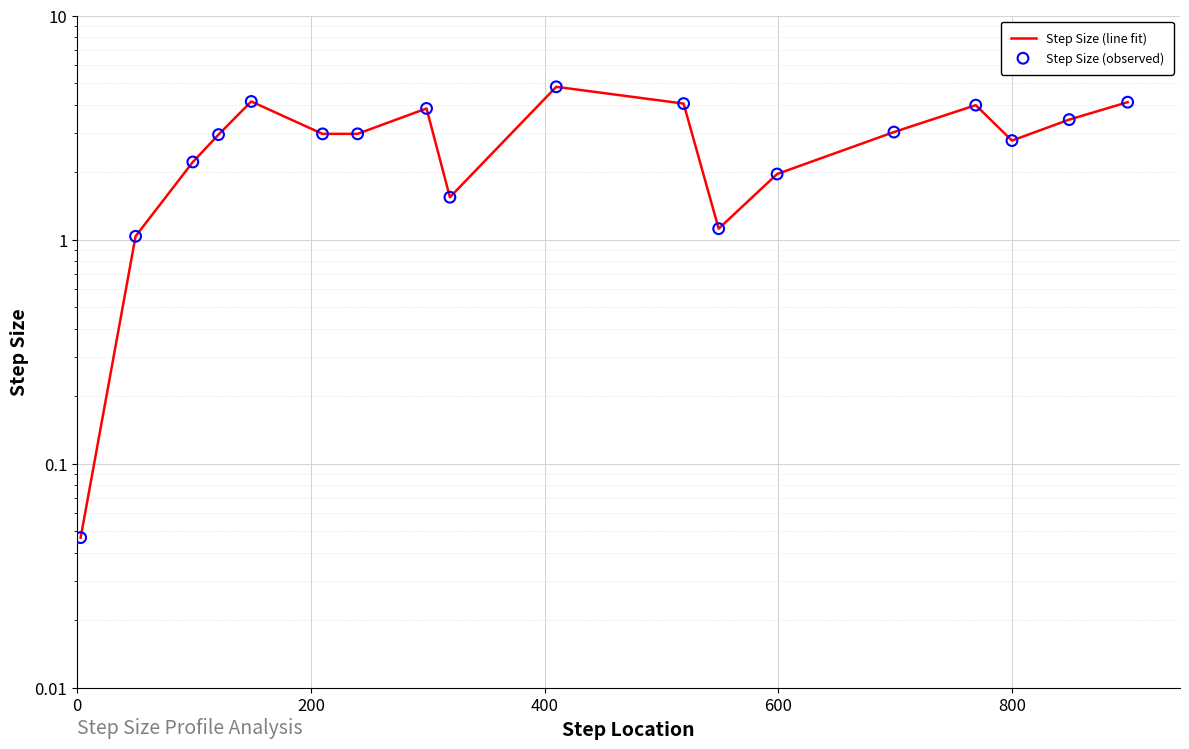

Which series reaches the maximum Y coordinate?

Step Size (line fit)